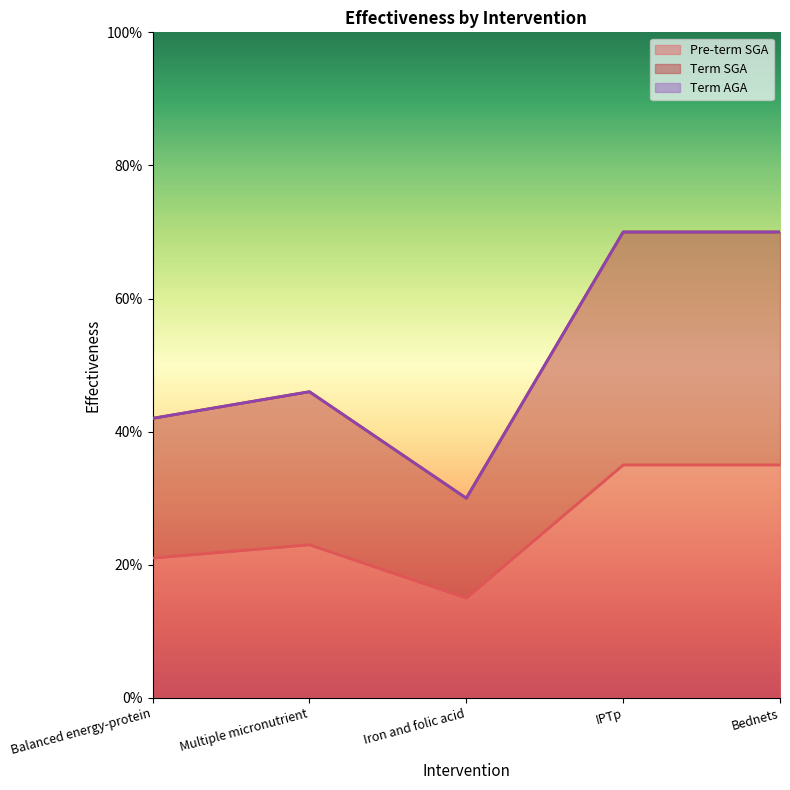

True or false: Pre-term SGA has a value of 0.3 at IPTp.

True